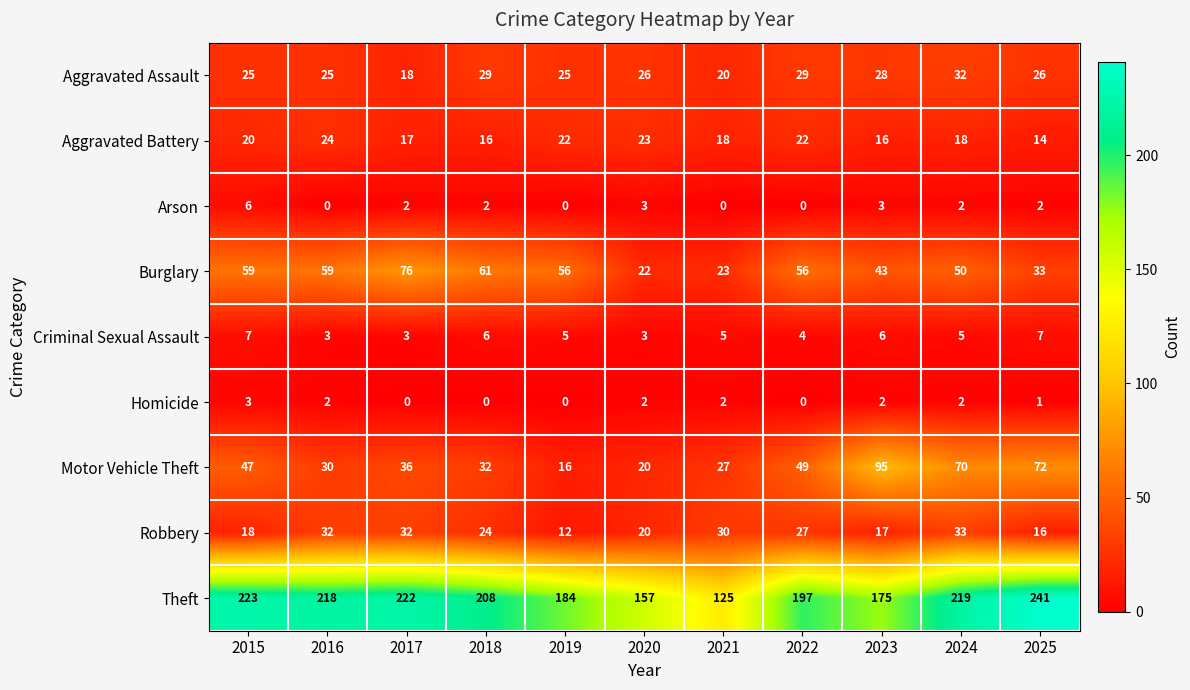

What is the average value of the Robbery series?

24